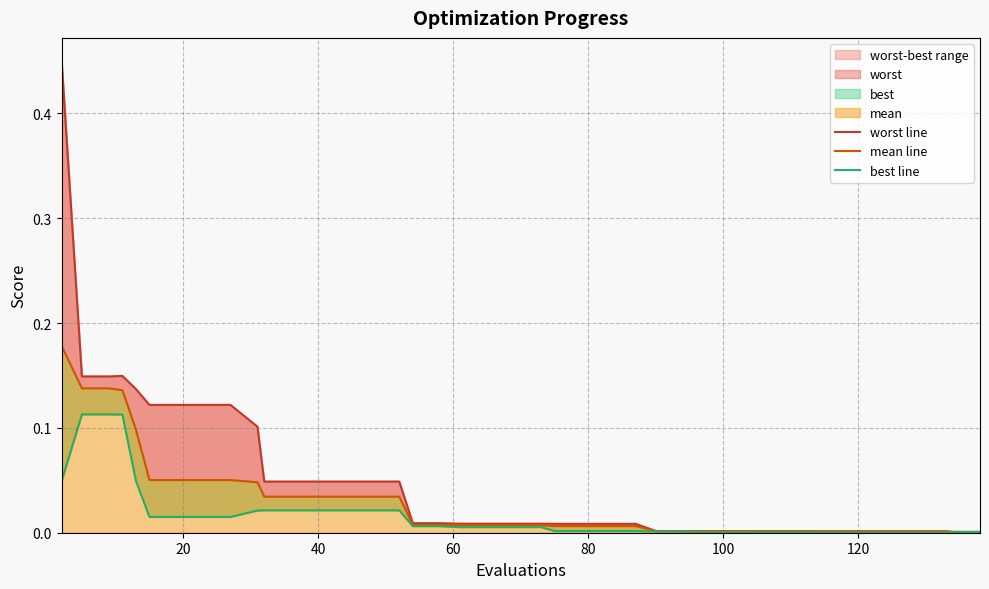

True or false: mean line and worst line intersect in this chart.

False